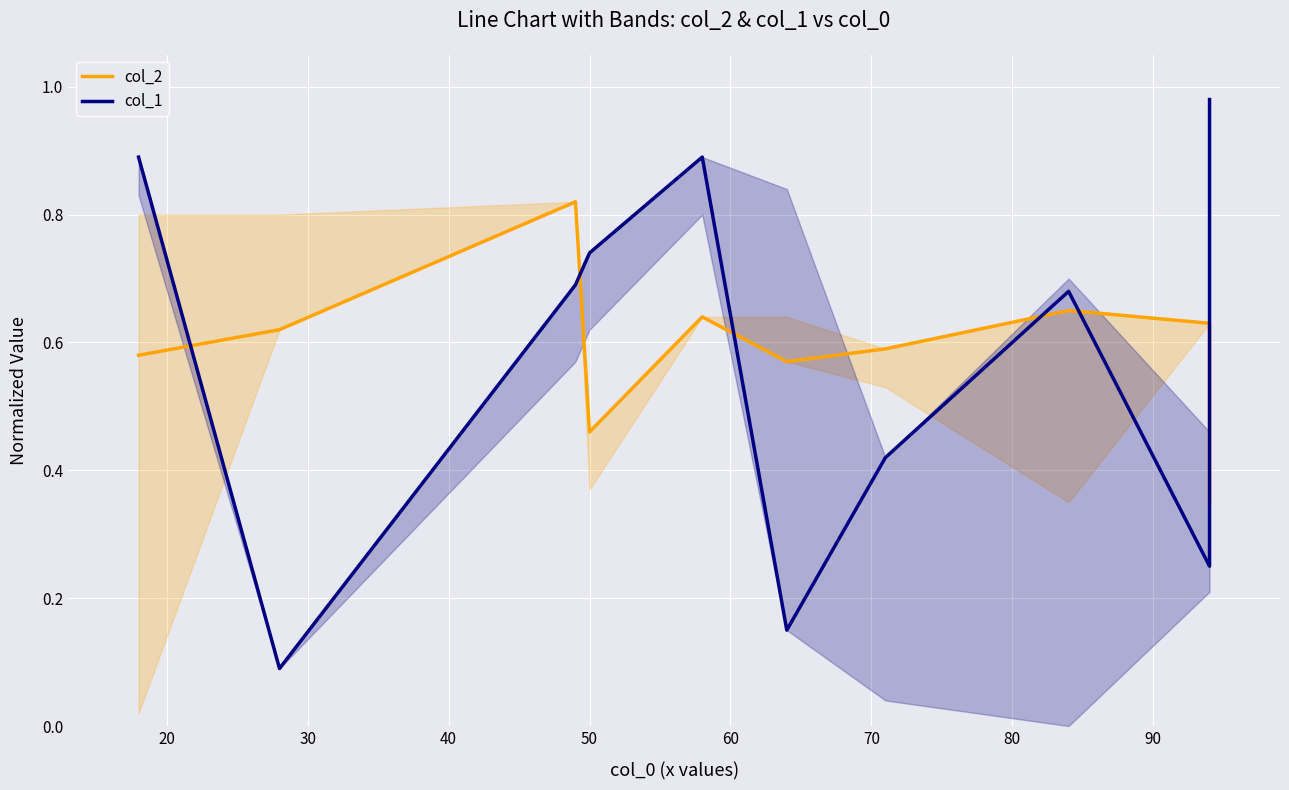

Reading left to right, transcribe all the data shown in this chart.

col_2: 0.6	0.6	0.8	0.5	0.6	0.6	0.6	0.7	0.6	0.3
col_1: 0.9	0.1	0.7	0.7	0.9	0.1	0.4	0.7	0.2	1.0